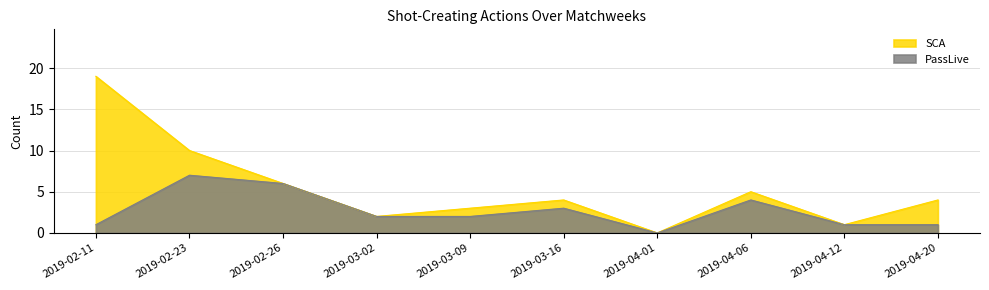

Reading left to right, extract all data points from this chart.

SCA: 2019-02-11=19	2019-02-23=10	2019-02-26=6	2019-03-02=2	2019-03-09=3	2019-03-16=4	2019-04-01=0	2019-04-06=5	2019-04-12=1	2019-04-20=4
PassLive: 2019-02-11=1	2019-02-23=7	2019-02-26=6	2019-03-02=2	2019-03-09=2	2019-03-16=3	2019-04-01=0	2019-04-06=4	2019-04-12=1	2019-04-20=1